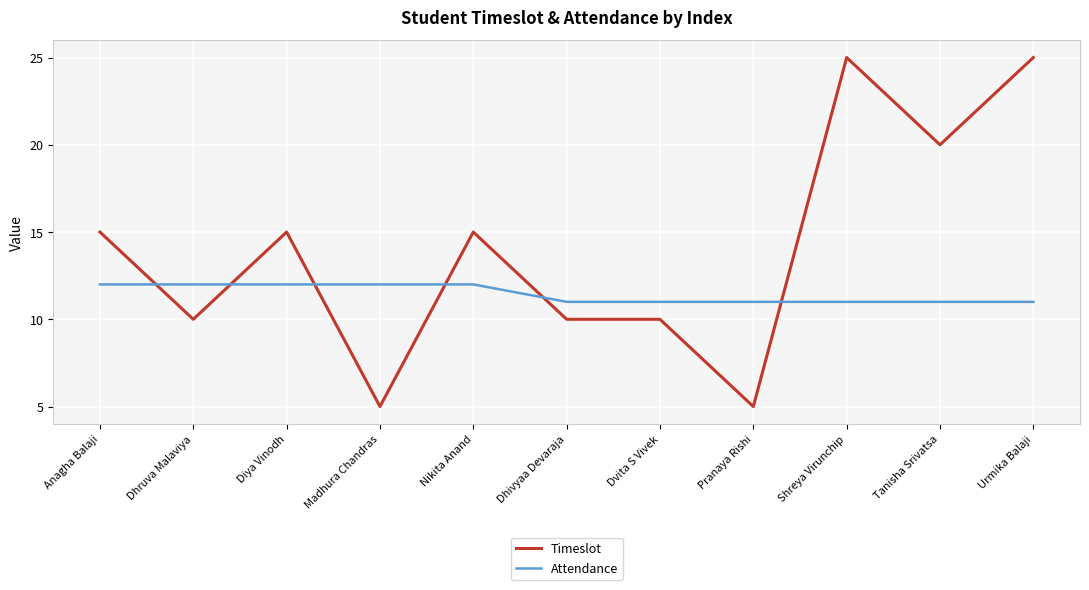

What is the spread (max minus min) of values at Shreya Virunchip?

14